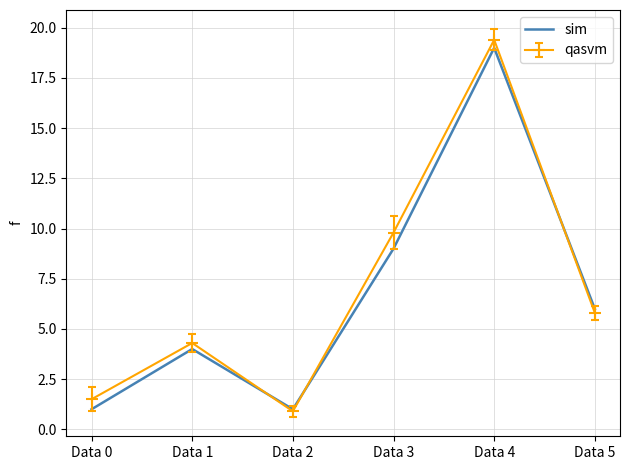

Is the value of qasvm at Data 5 greater than the value of sim at Data 4?

No